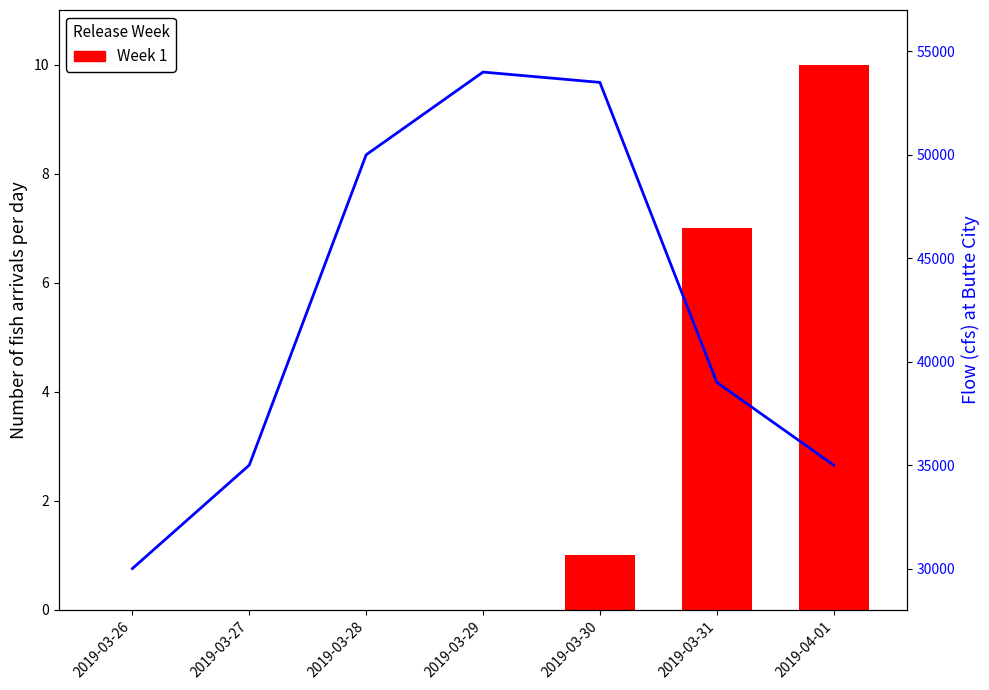

What is the label of the 6th bar from the left?

2019-03-31